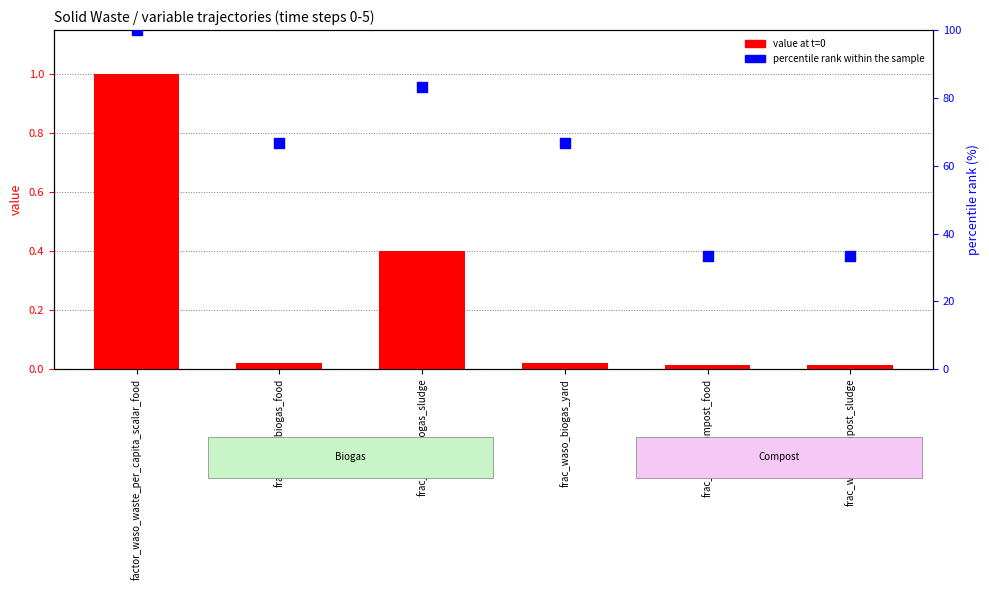

Which series has the largest total across all categories?

percentile rank within the sample